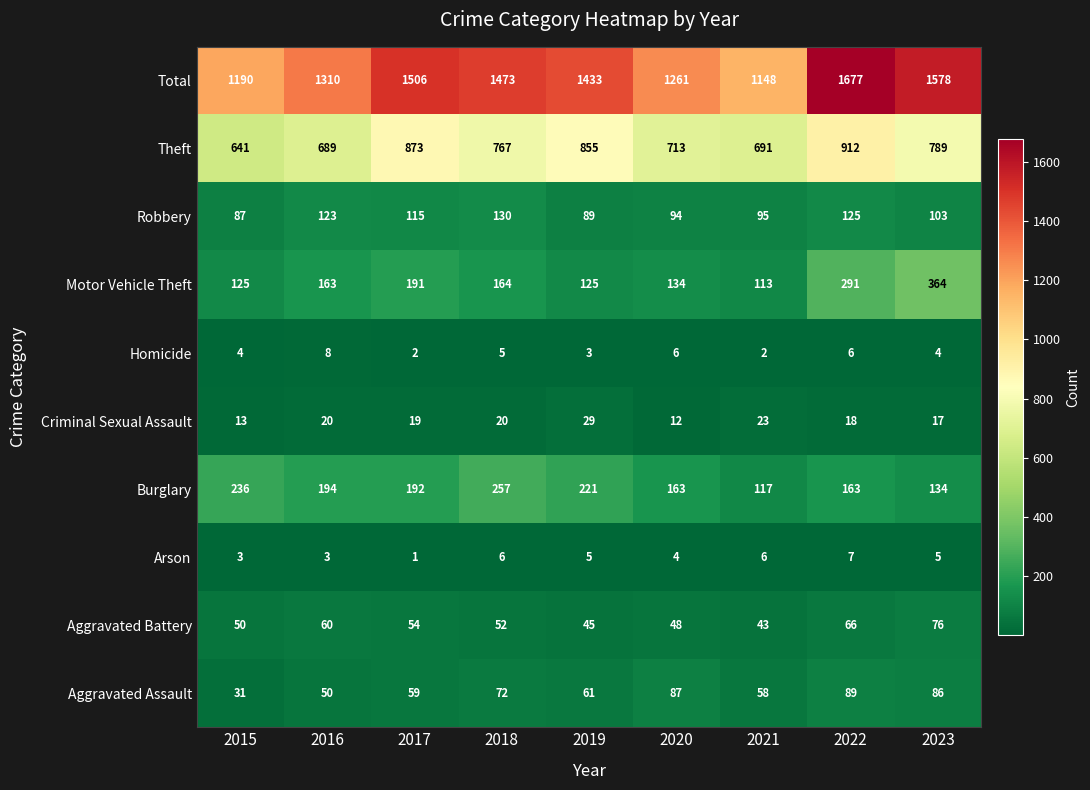

Count the Arson values in the range 3 to 6.

7